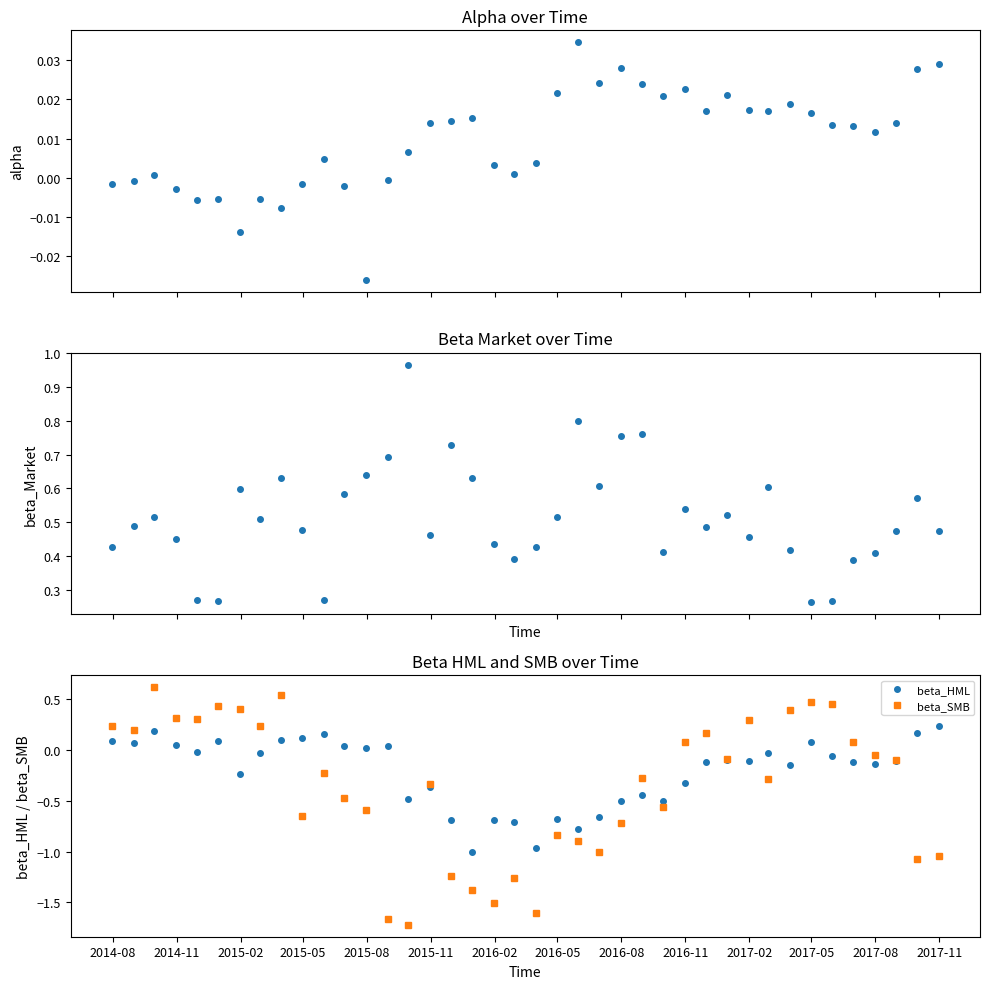

How many interior local peaks does the beta_SMB series have?

11